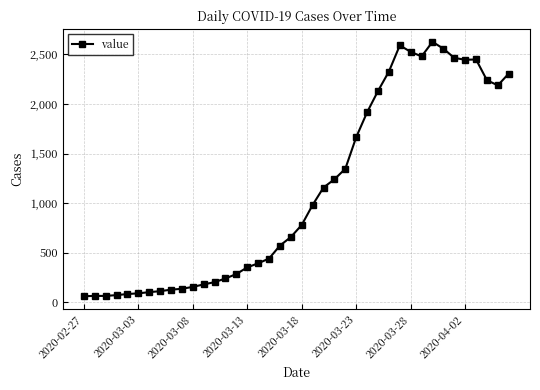

What is the value of the 12th point from the left?

179